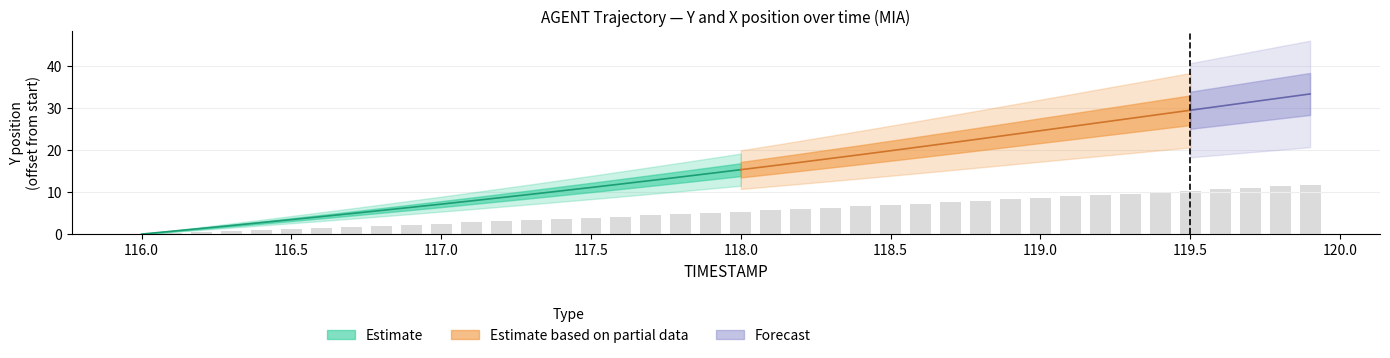

What is the value of the 10th bar from the left?

2.2